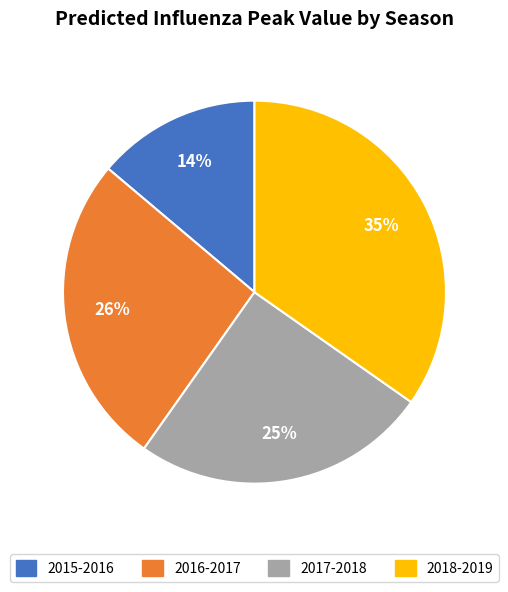

To the nearest percent, what is the difference between the largest and smallest slice percentages?

21%